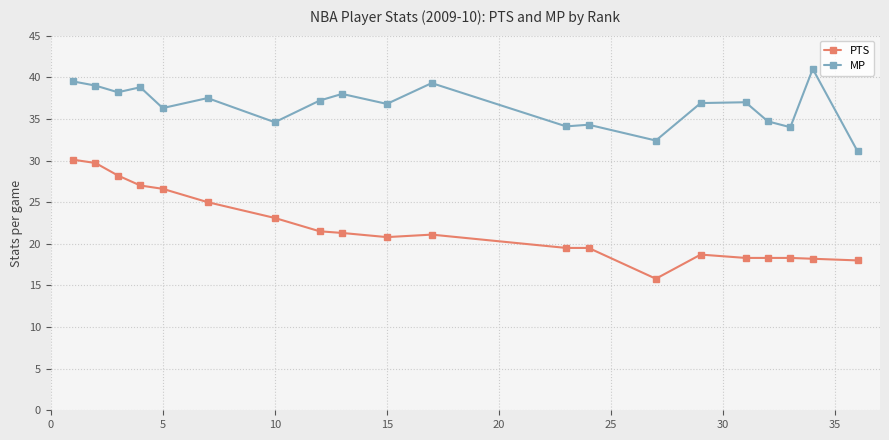

True or false: PTS and MP intersect in this chart.

False